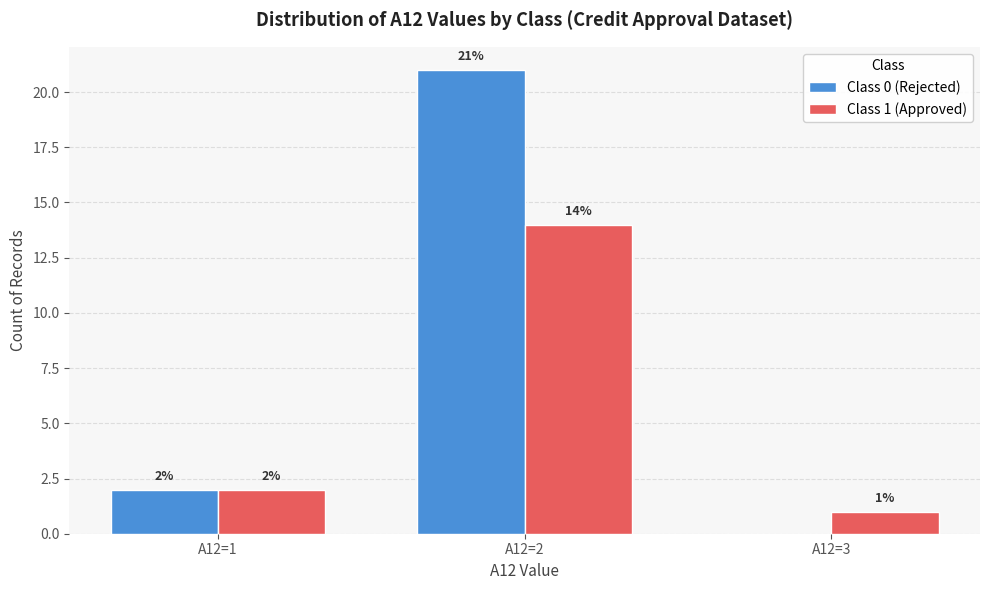

How many values in Class 0 (Rejected) are above zero?

2